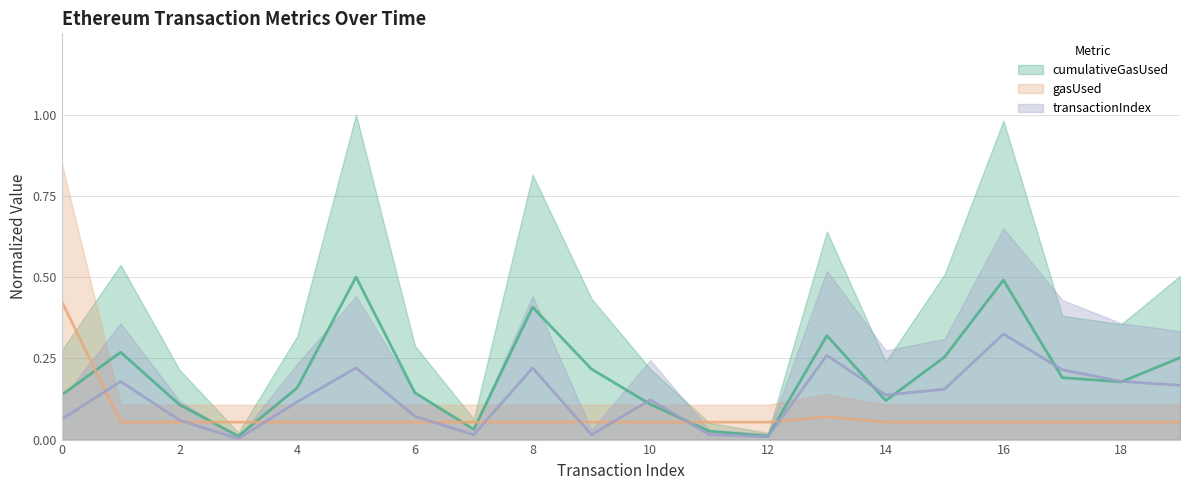

True or false: transactionIndex has more than 2 interior local peaks.

True